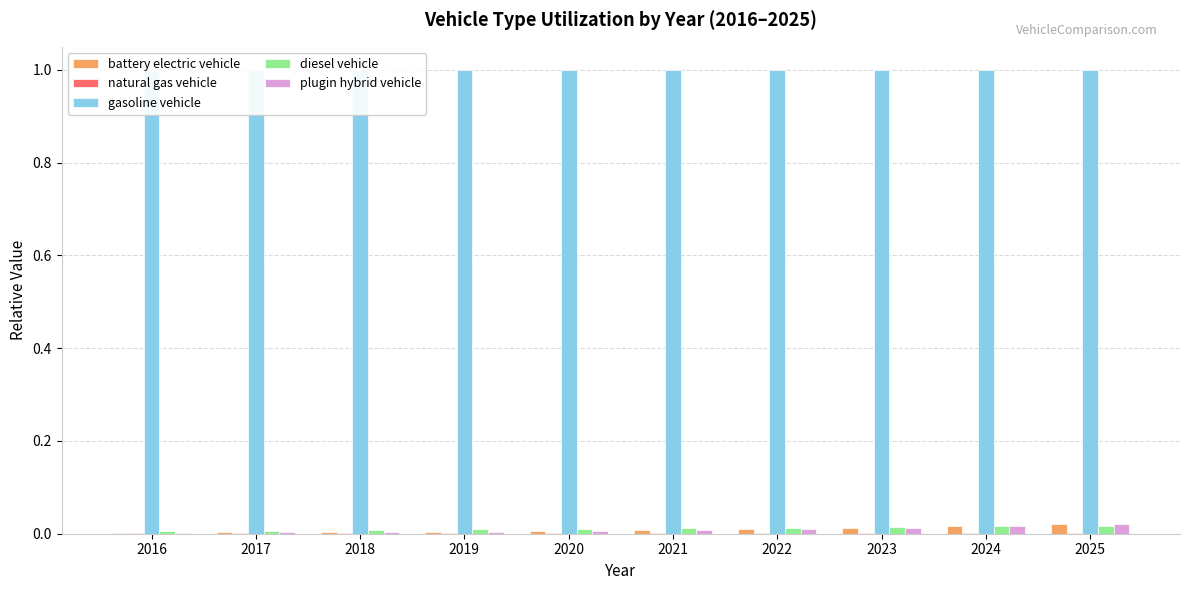

Between 2016 and 2022, which series saw the biggest shift?

plugin hybrid vehicle